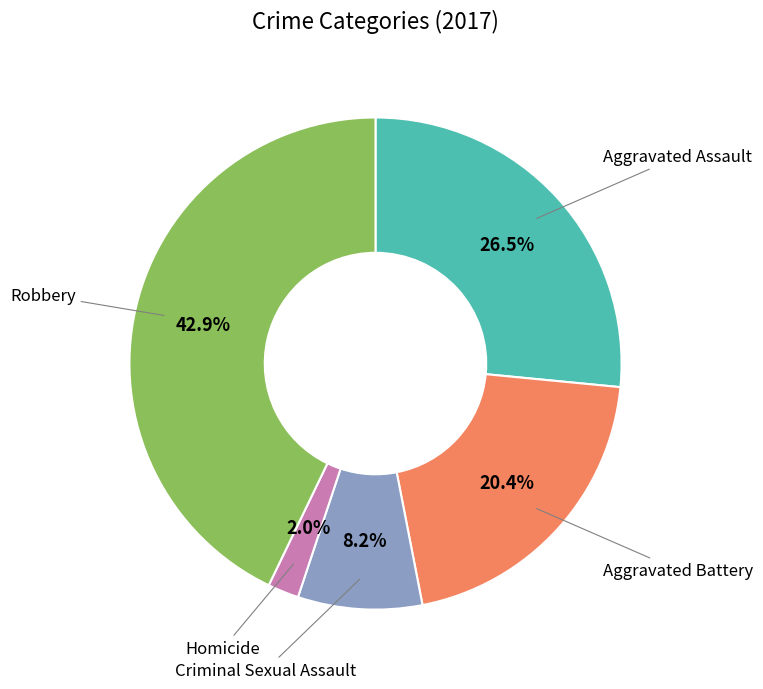

To the nearest percent, what is the difference between the largest and smallest slice percentages?

41%